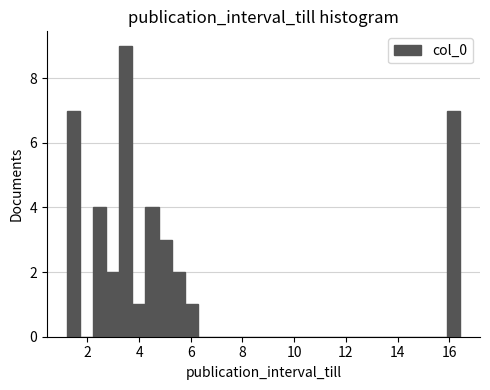

Read against the x-axis, roughly where is the centre of the tallest bar?

3.4